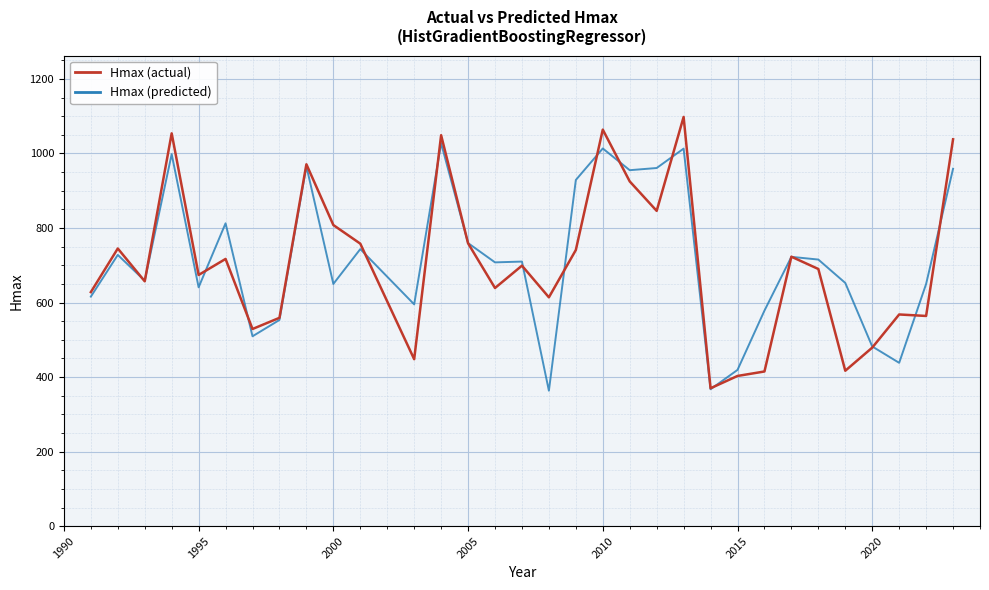

What is the greatest value displayed?

1098.0